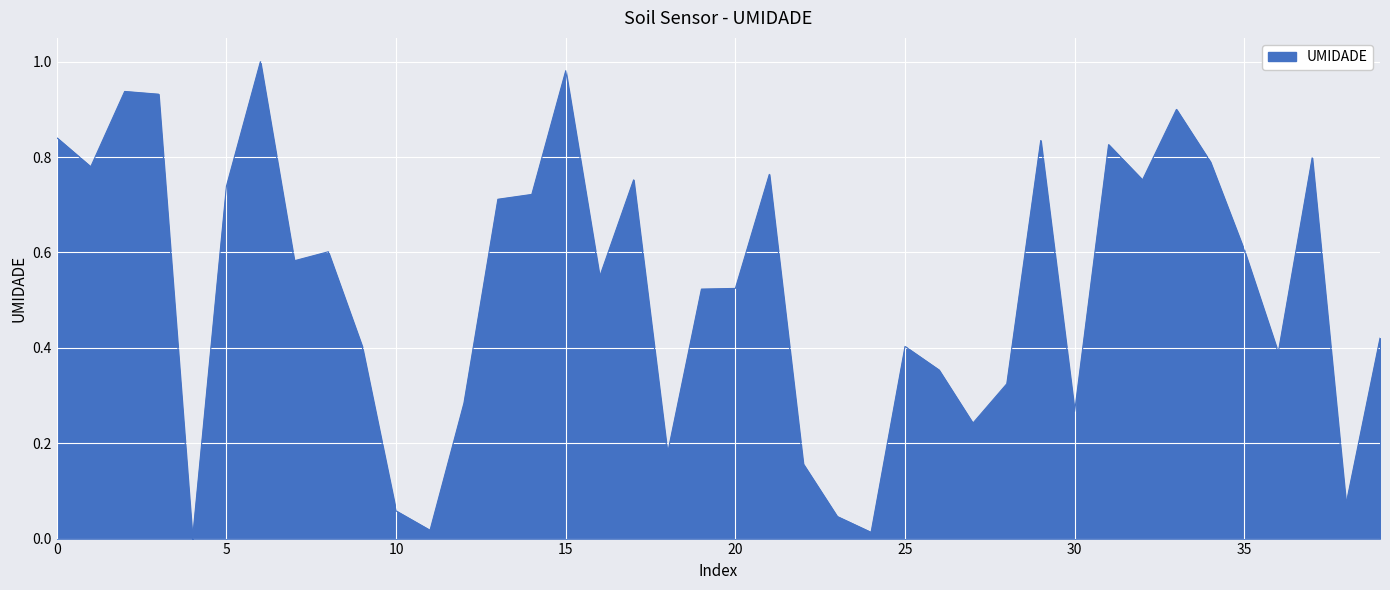

Is this an area chart (filled region under the line)?

Yes